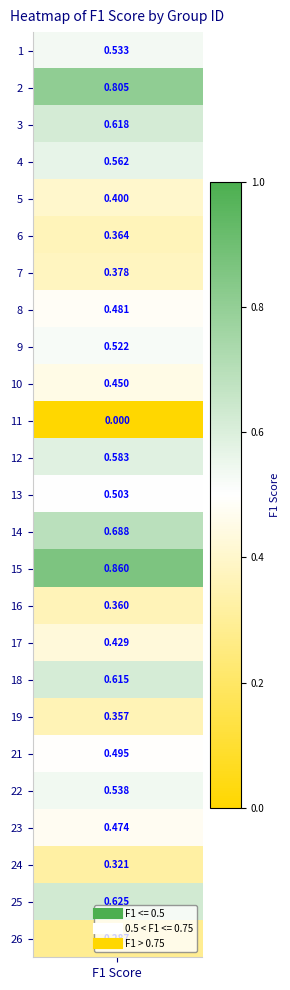

What is the sum of all values?

12.2